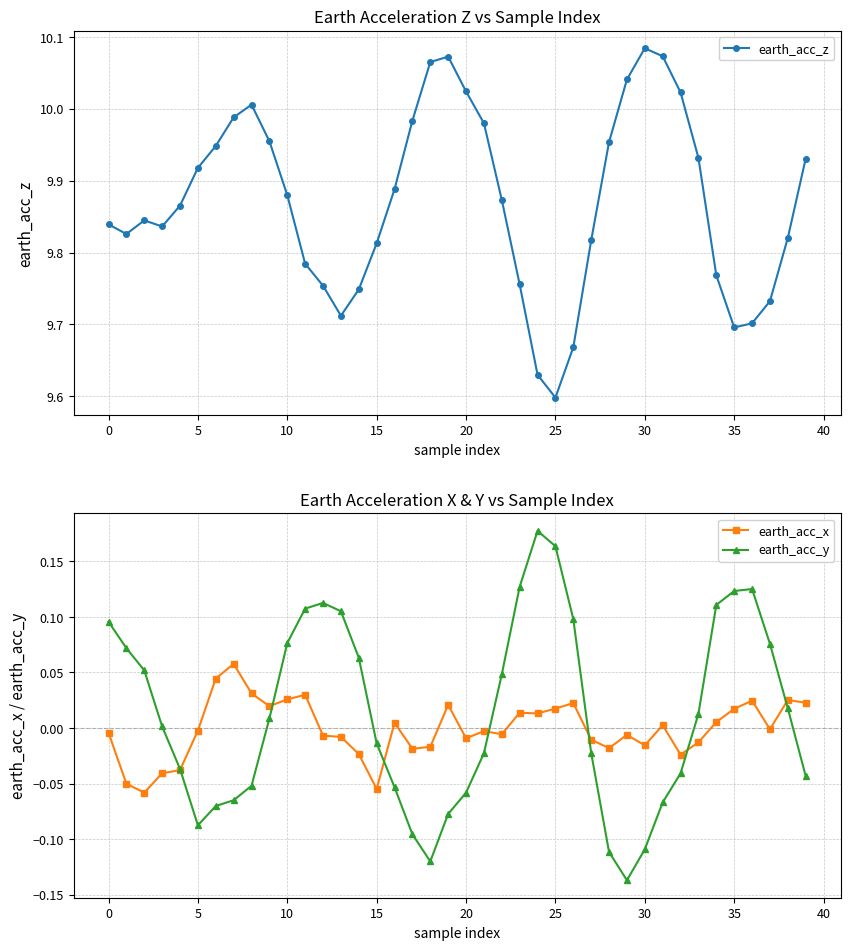

What is the spread (max minus min) of values at 13?

9.7